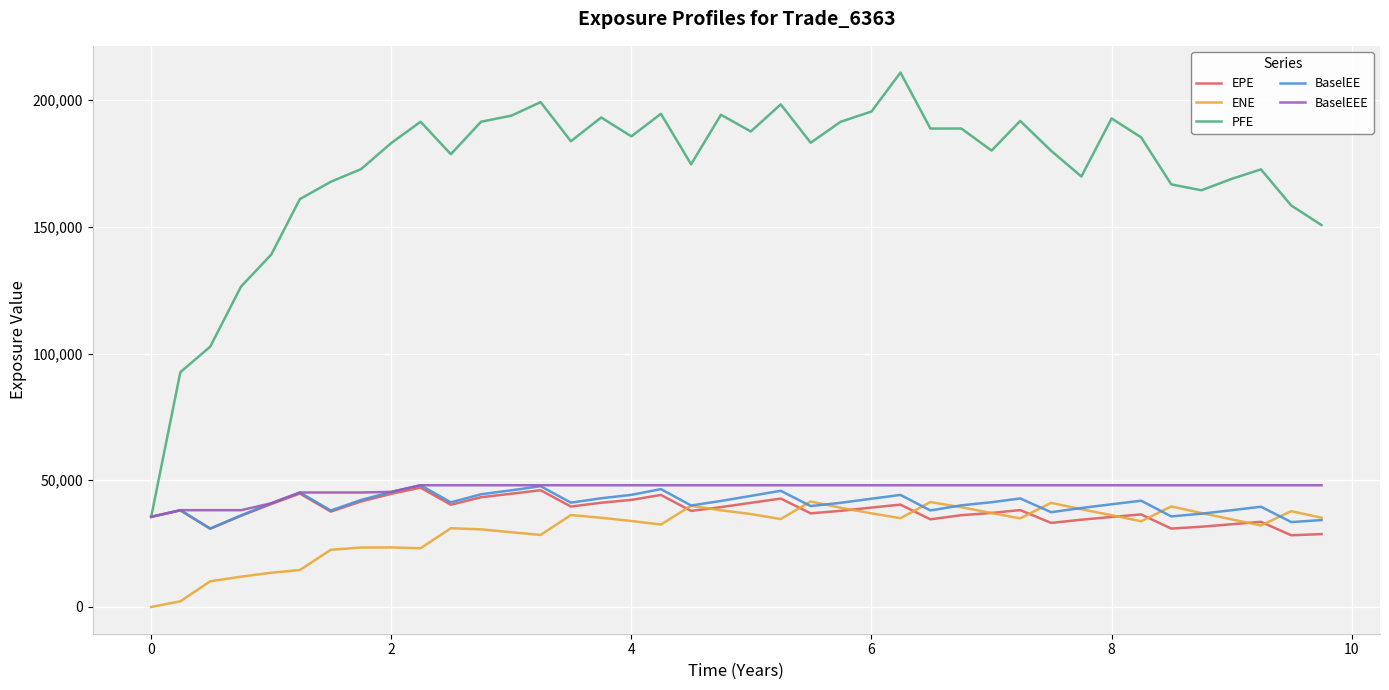

Which series has the largest total across all categories?

PFE